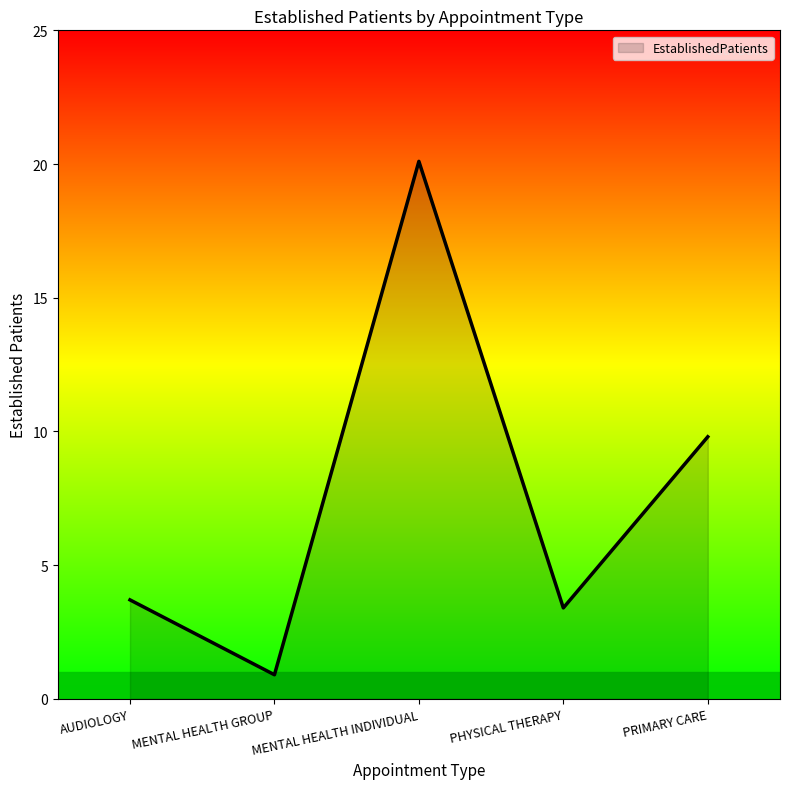

What position from the left is MENTAL HEALTH GROUP?

2